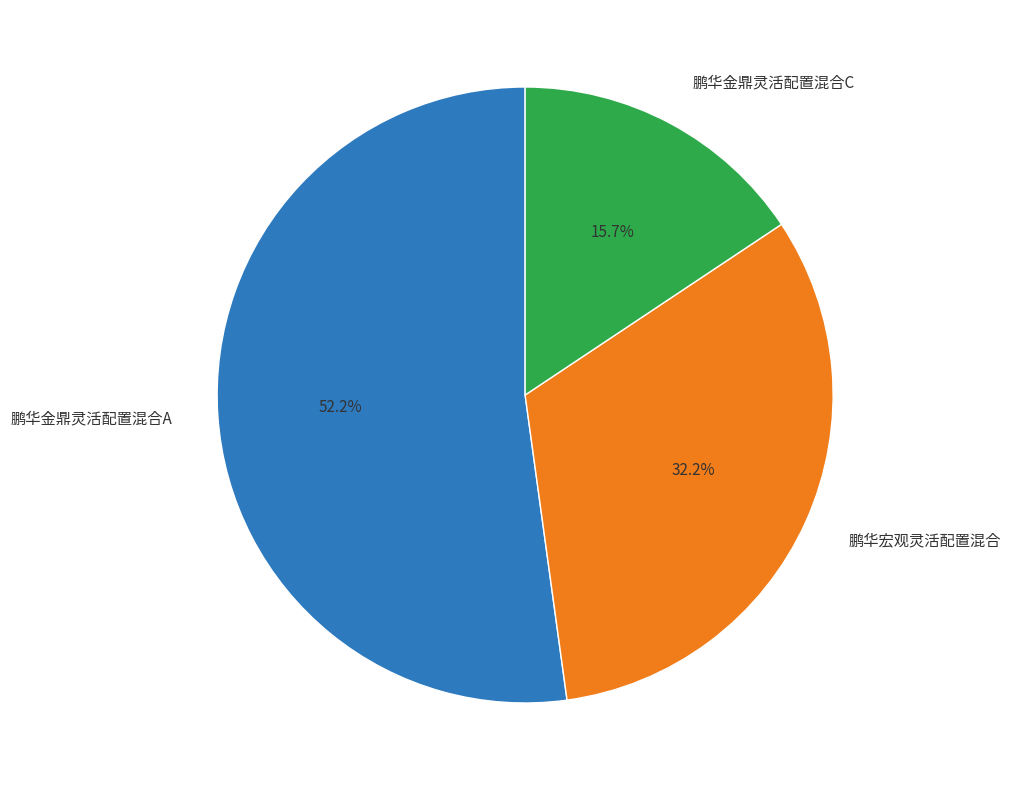

Rank the categories by value from highest to lowest.

鹏华金鼎灵活配置混合A, 鹏华宏观灵活配置混合, 鹏华金鼎灵活配置混合C